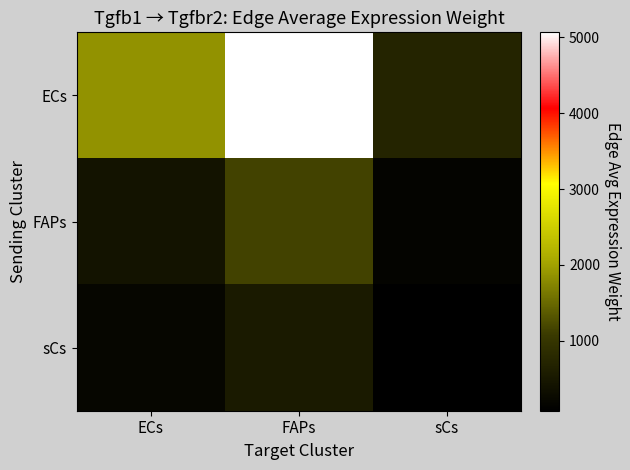

Count the number of data series in this chart.

3